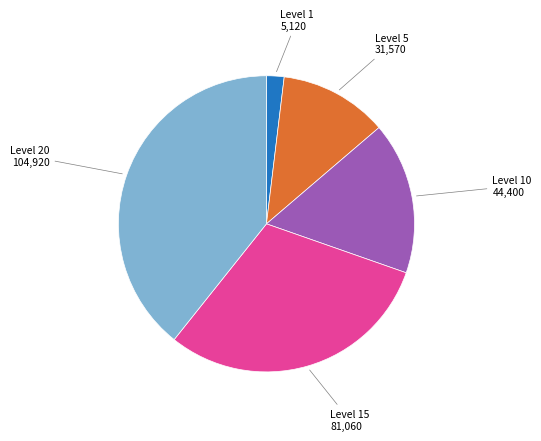

Is there a majority slice in this chart?

No